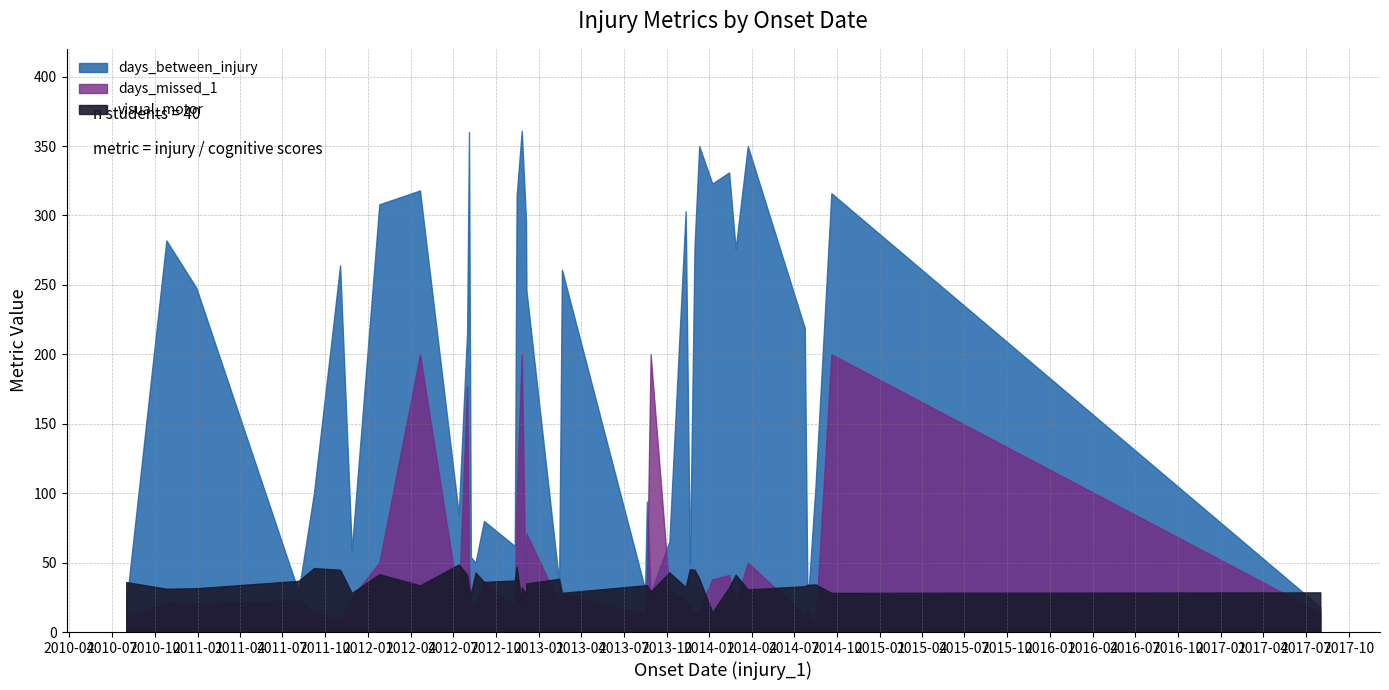

Is the value of days_between_injury at 2011-11-27 greater than the value of days_missed_1 at 2010-08-01?

Yes